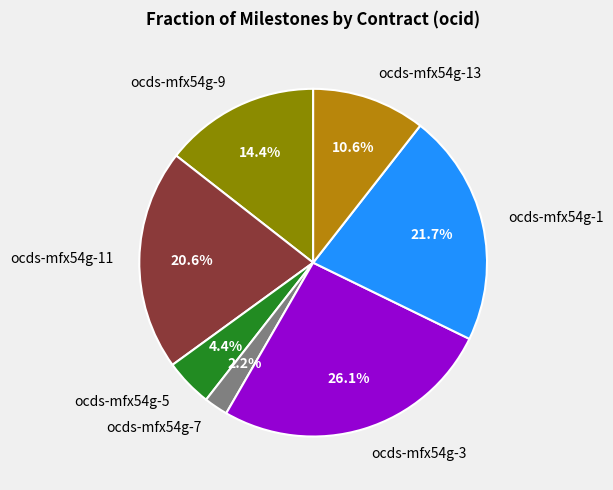

To the nearest percent, what is the combined percentage of ocds-mfx54g-13 and ocds-mfx54g-5?

15%